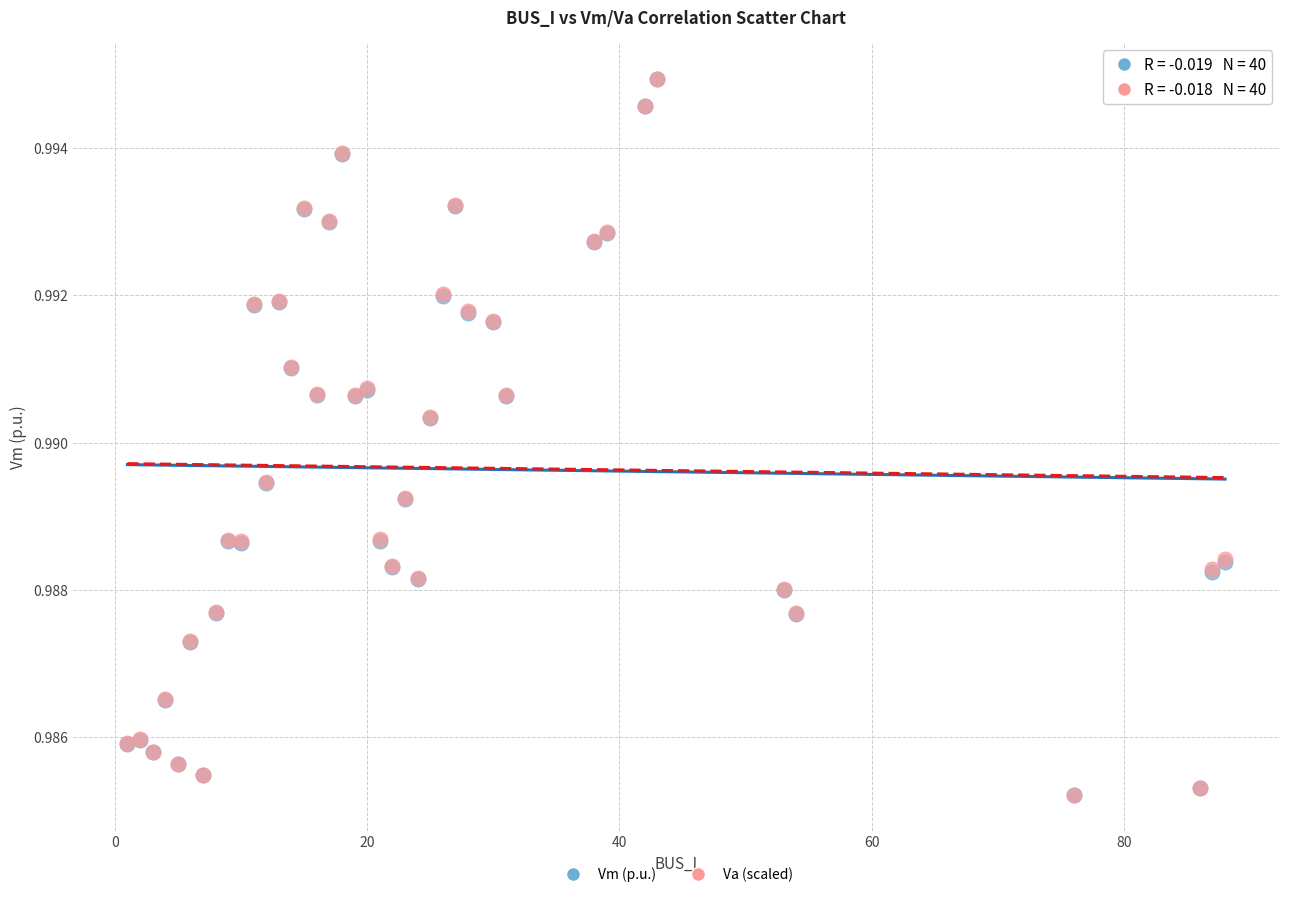

What are all the series names shown in the legend?

Vm (p.u.), Va (scaled)